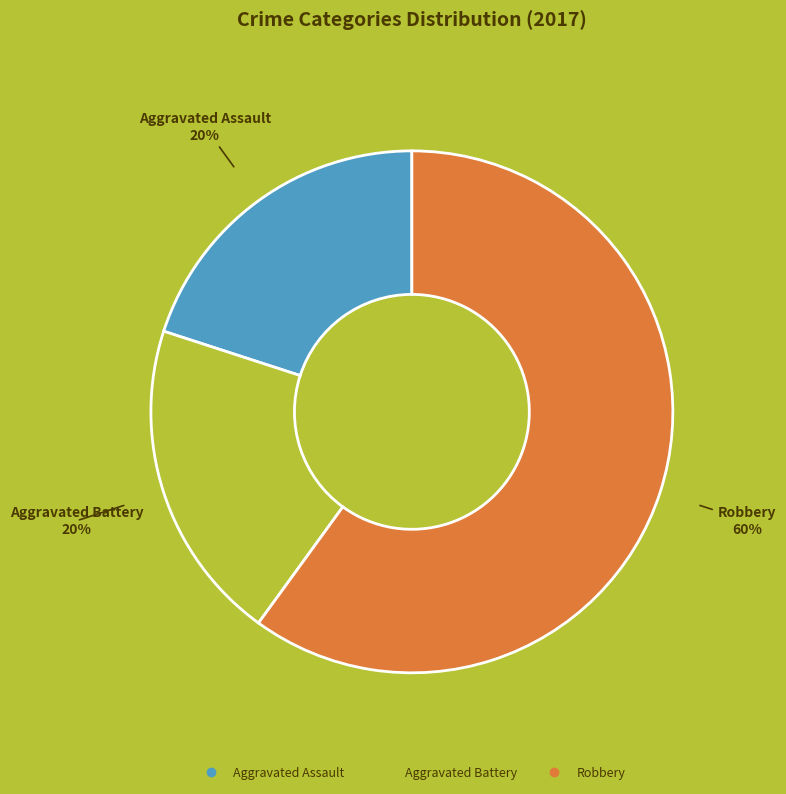

What is the largest slice in the pie chart?

Robbery